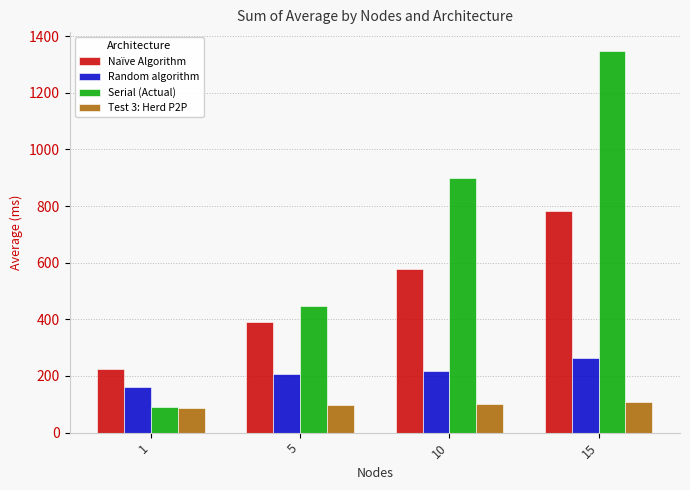

Between 1 and 15, which series saw the biggest shift?

Serial (Actual)